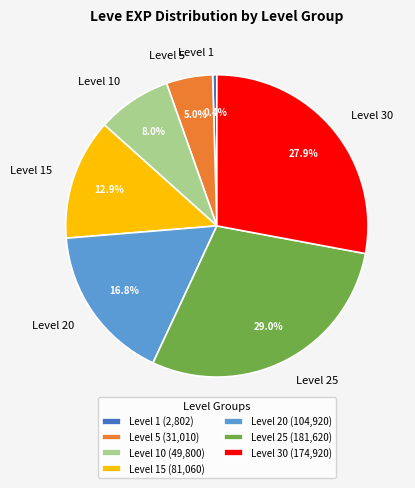

What portion of the pie excludes Level 1?

99.6%